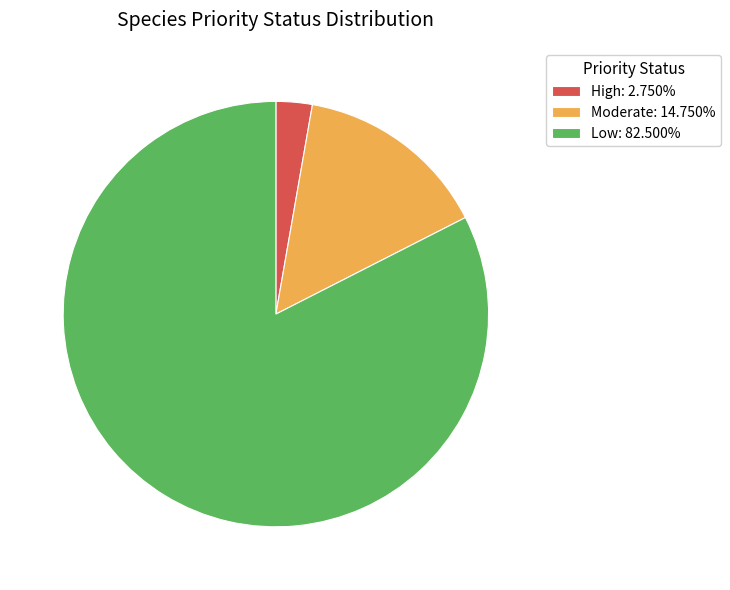

Approximately how many times larger is the value at Moderate: 14.750% compared to High: 2.750%?

5.4